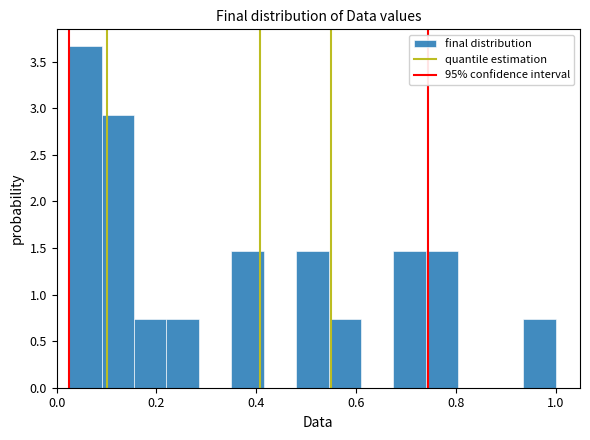

Around what value on the x-axis is the tallest bar? Give the approximate position of its centre, as read against the axis.

0.06